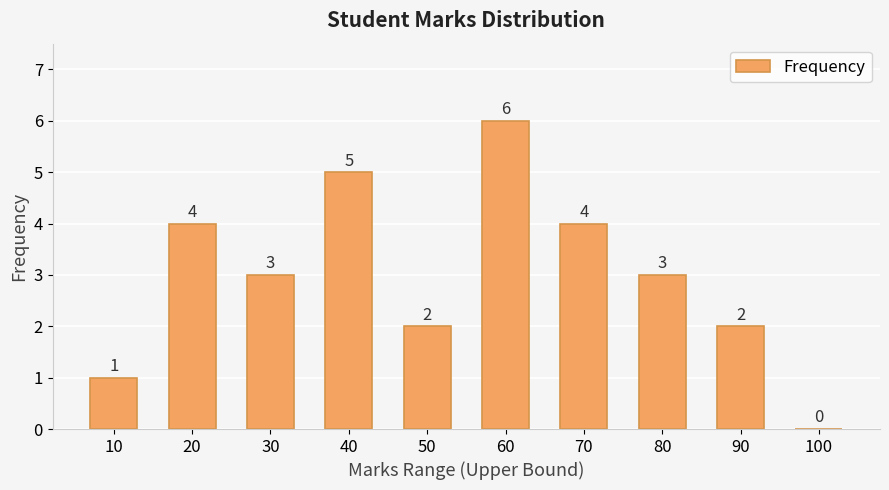

Which has a higher value, 100 or 40?

40